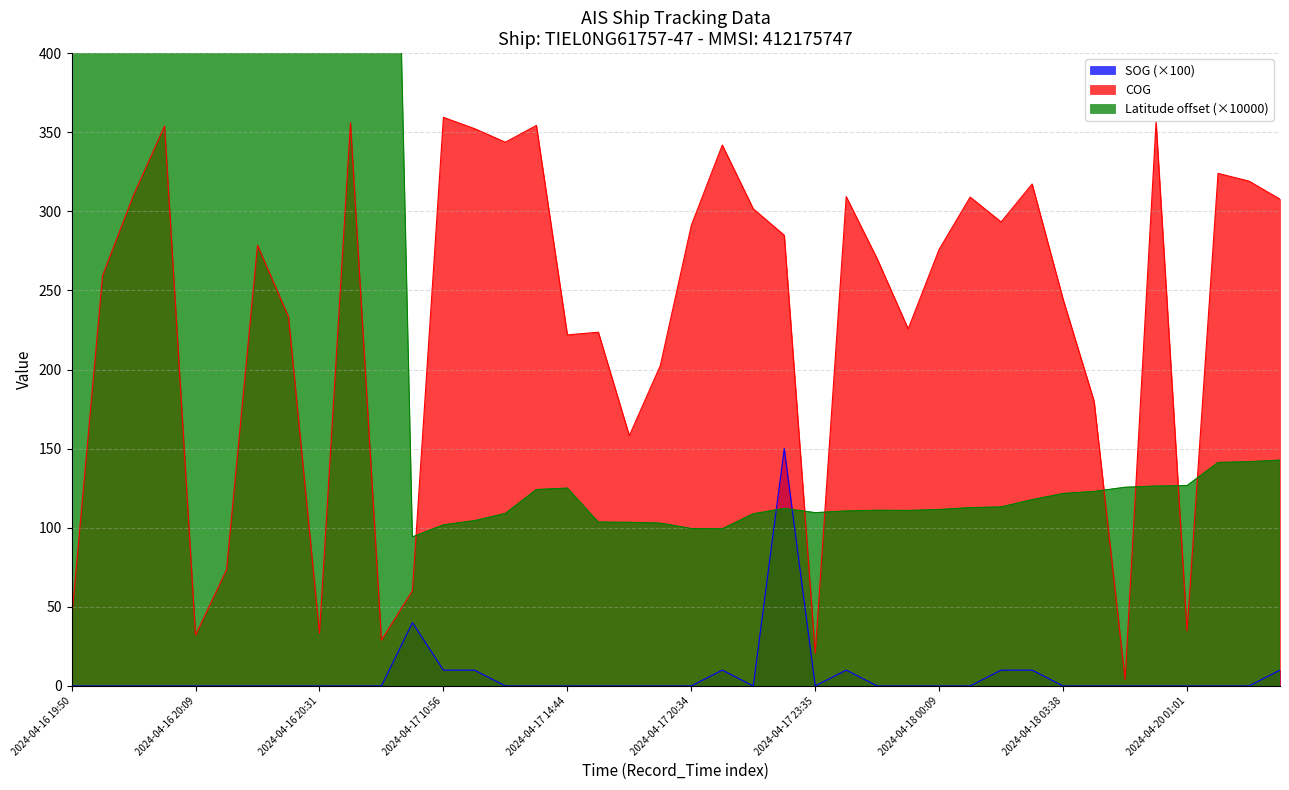

Which category has the lowest value across all series?

2024-04-16 19:50